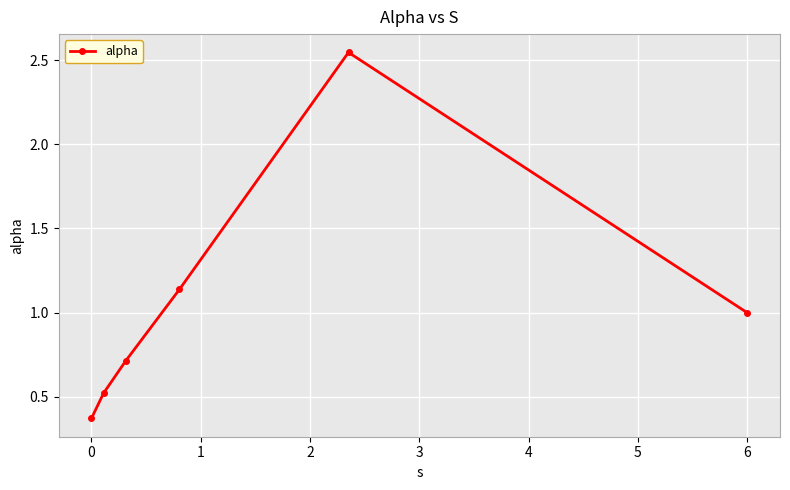

What is the difference between the second highest and second lowest values?

0.6